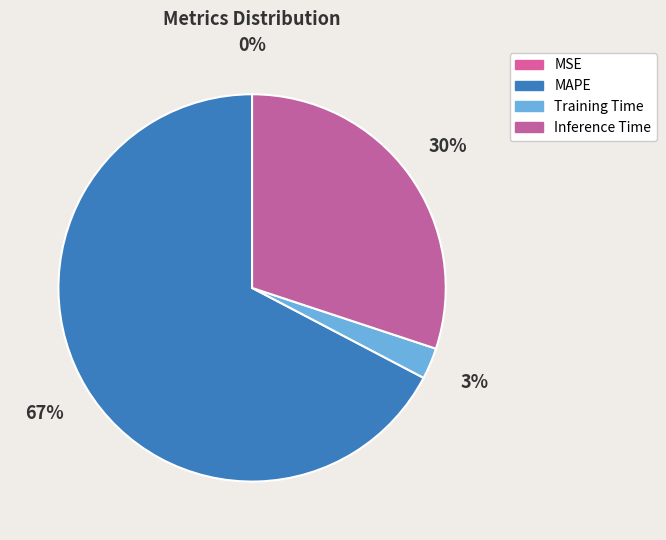

Between MAPE and Inference Time, which is larger?

MAPE